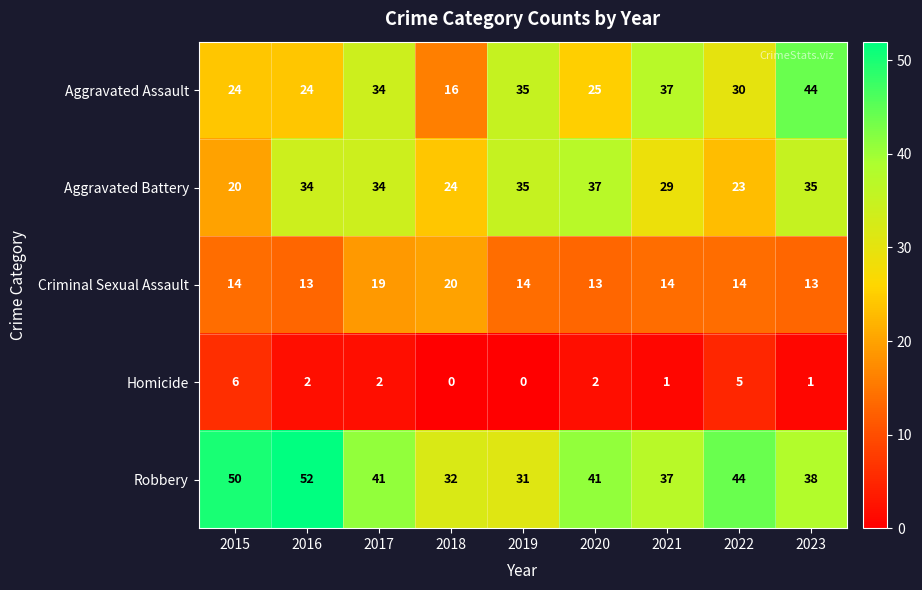

What is the sum of the Robbery values at 2019 and 2017?

72